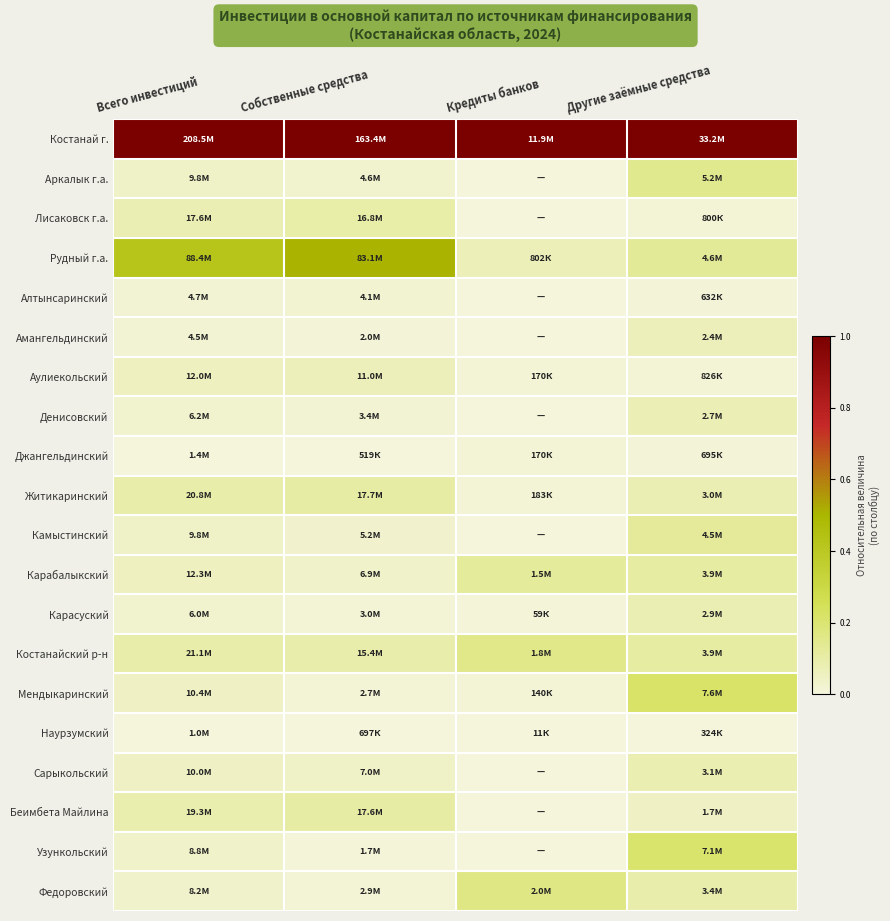

At which category is the sum across all series the highest?

Другие заёмные средства